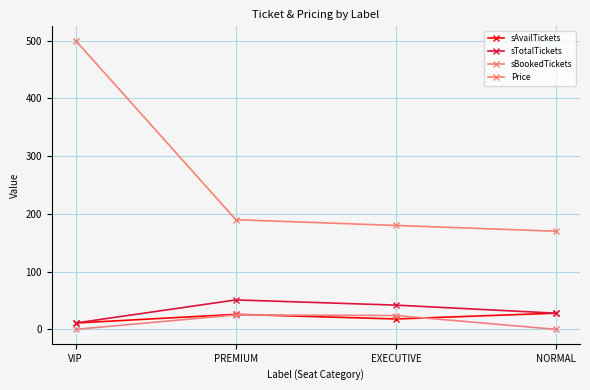

True or false: sAvailTickets and sTotalTickets intersect in this chart.

False